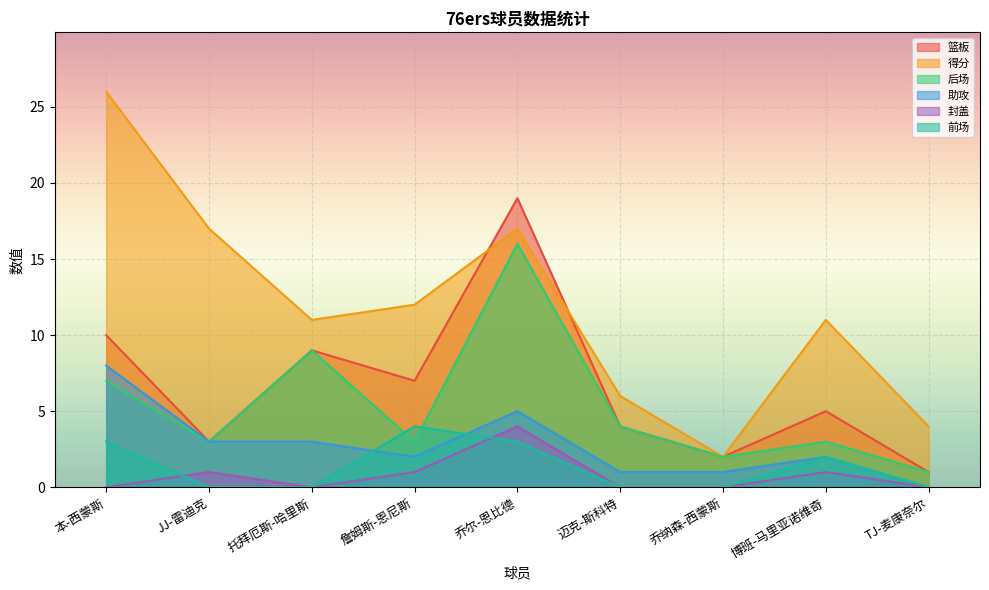

Where does the 后场 series first go above 3?

本-西蒙斯